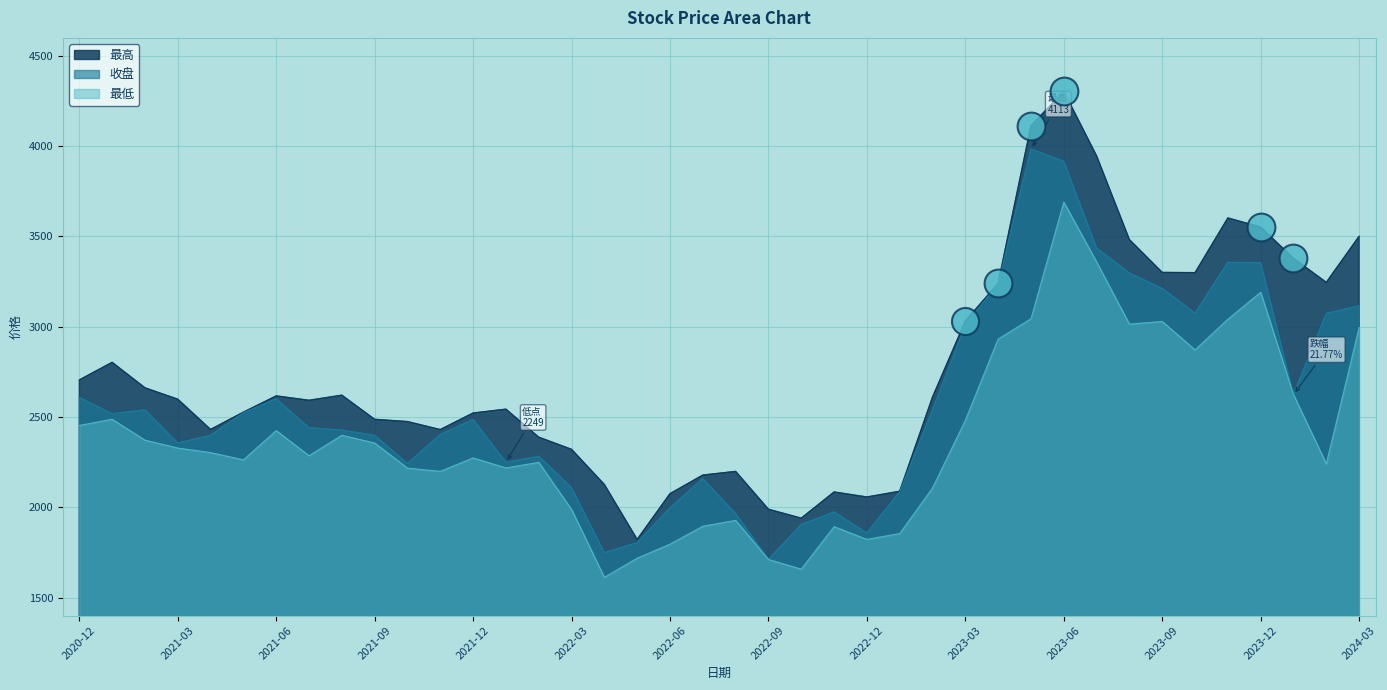

Is the value of 收盘 at 2022-12 greater than the value of 最低 at 2021-01?

No